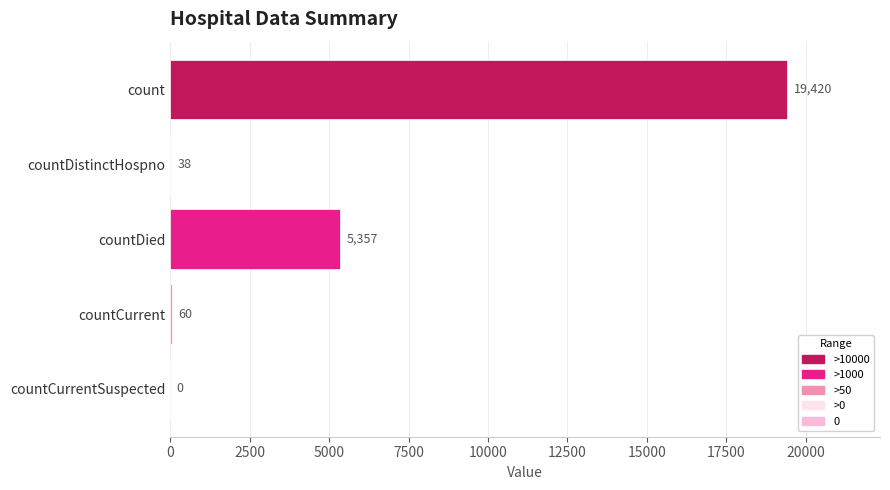

Reading top to bottom, what are all the values shown in this chart?

count=19420	countDistinctHospno=38	countDied=5357	countCurrent=60	countCurrentSuspected=0